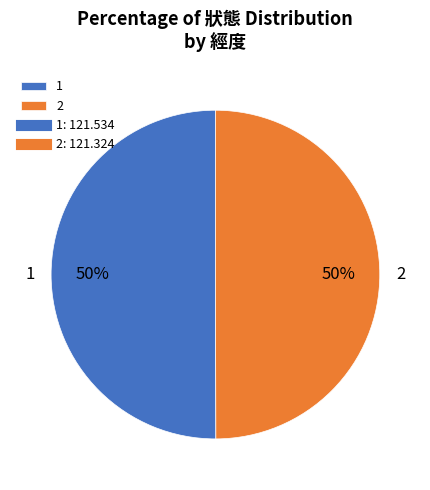

Approximately how many times larger is the value at 2 compared to 1?

1.0